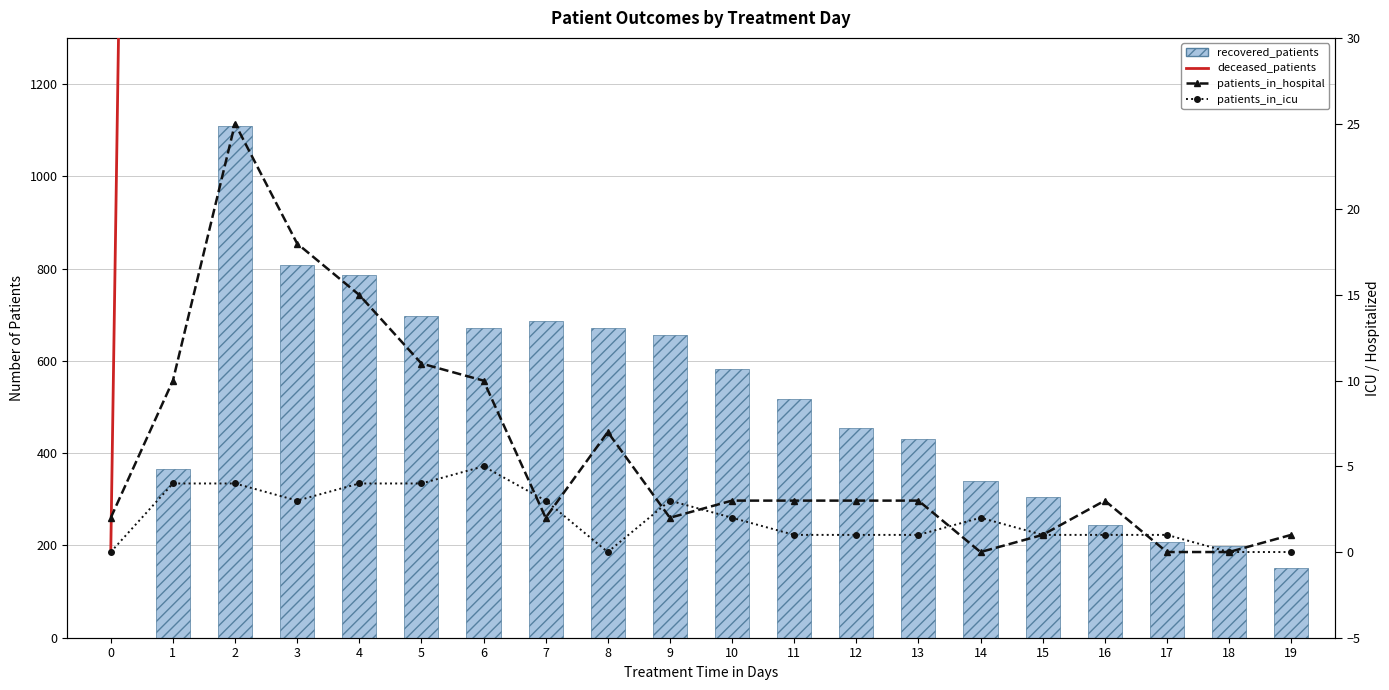

What is the average value of the patients_in_hospital series?

6